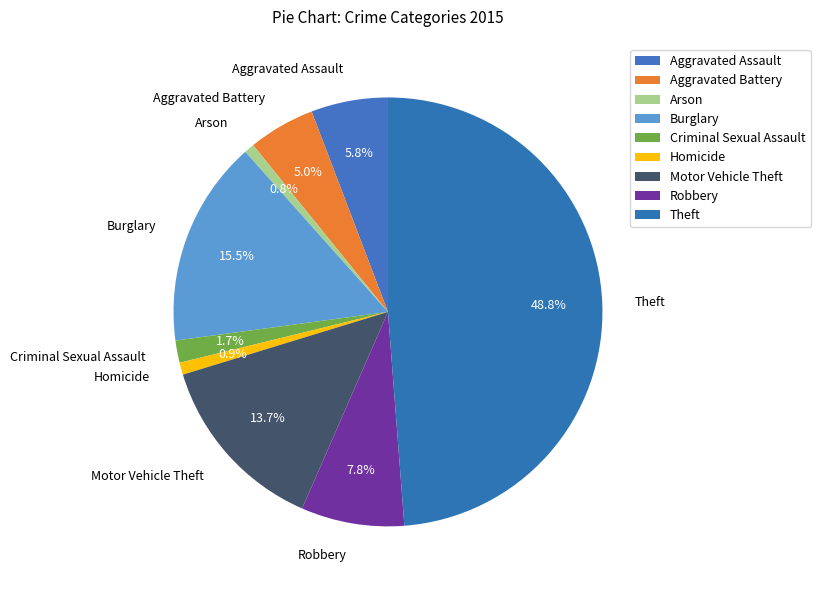

To the nearest percent, what portion does Motor Vehicle Theft represent?

14%